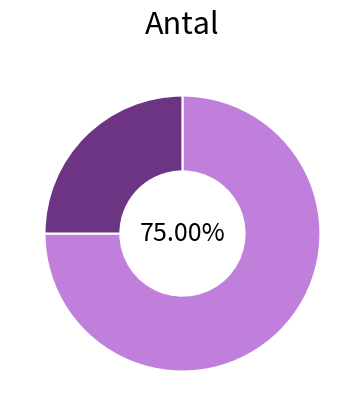

How many slices are in this pie chart?

2